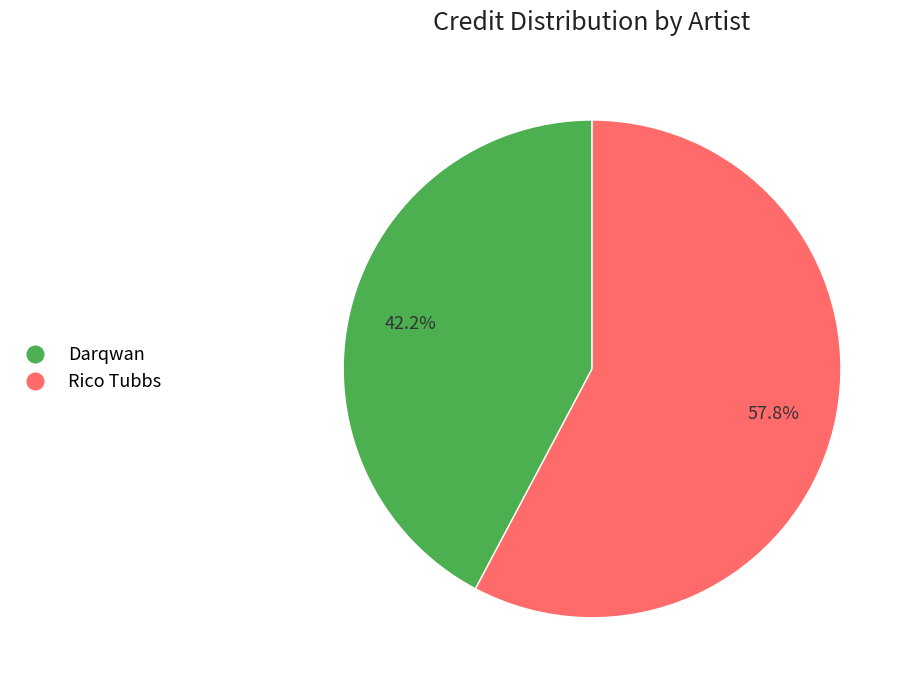

Which category has the smallest portion of the pie?

Darqwan